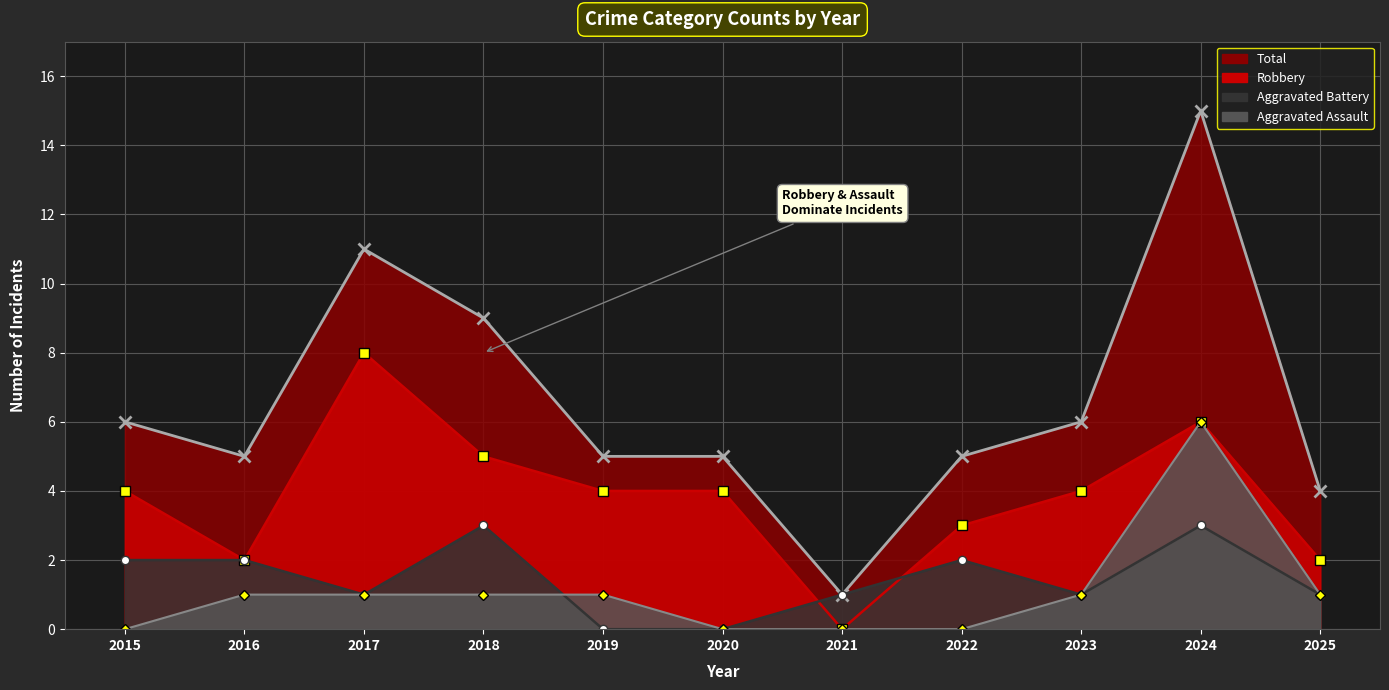

Rank the categories by Total value from lowest to highest.

2021, 2025, 2016, 2019, 2020, 2022, 2015, 2023, 2018, 2017, 2024